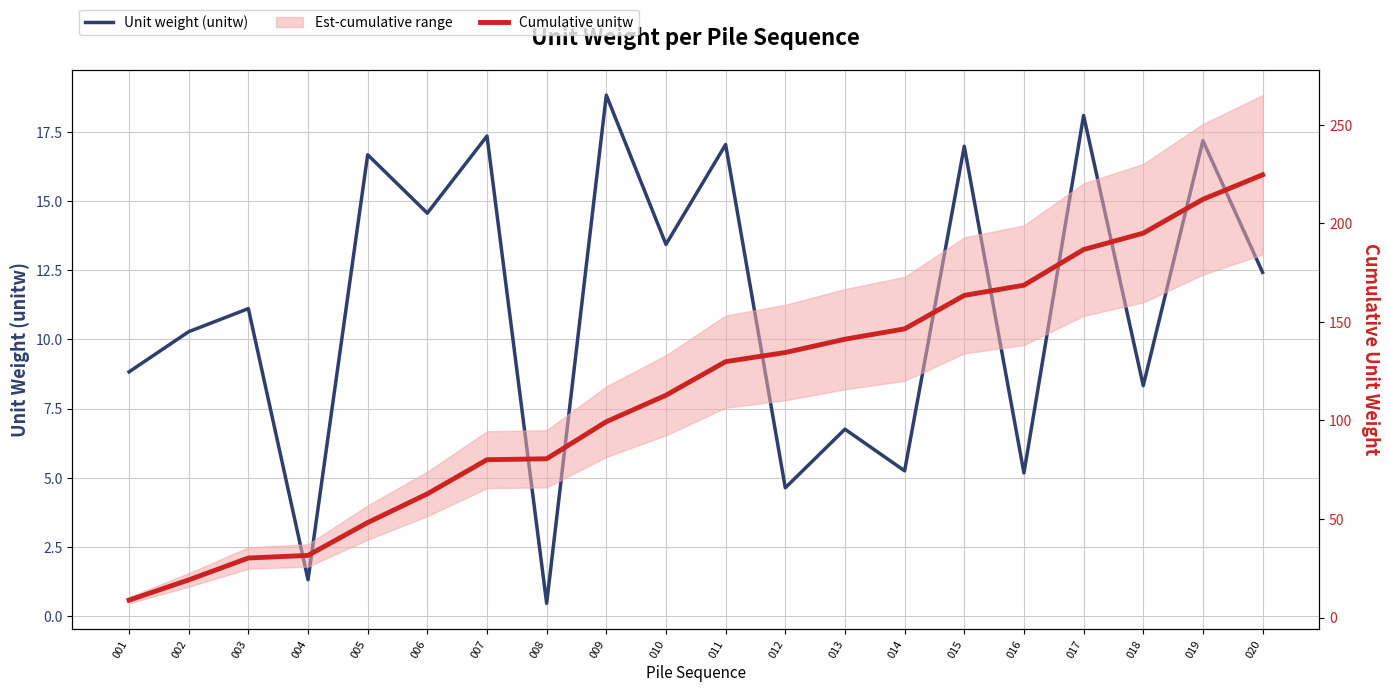

True or false: Unit weight (unitw) and Cumulative unitw cross at least once.

False